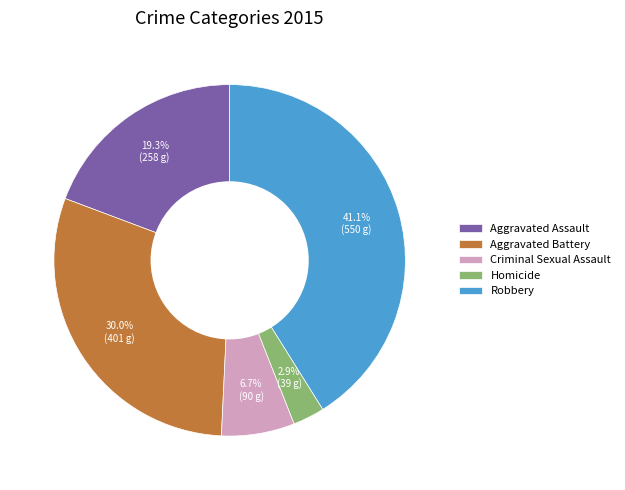

How many segments does this pie chart have?

5